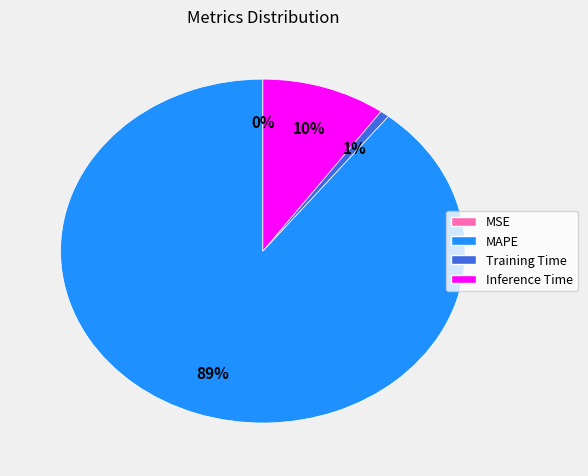

Which slice represents more than half of the pie?

MAPE